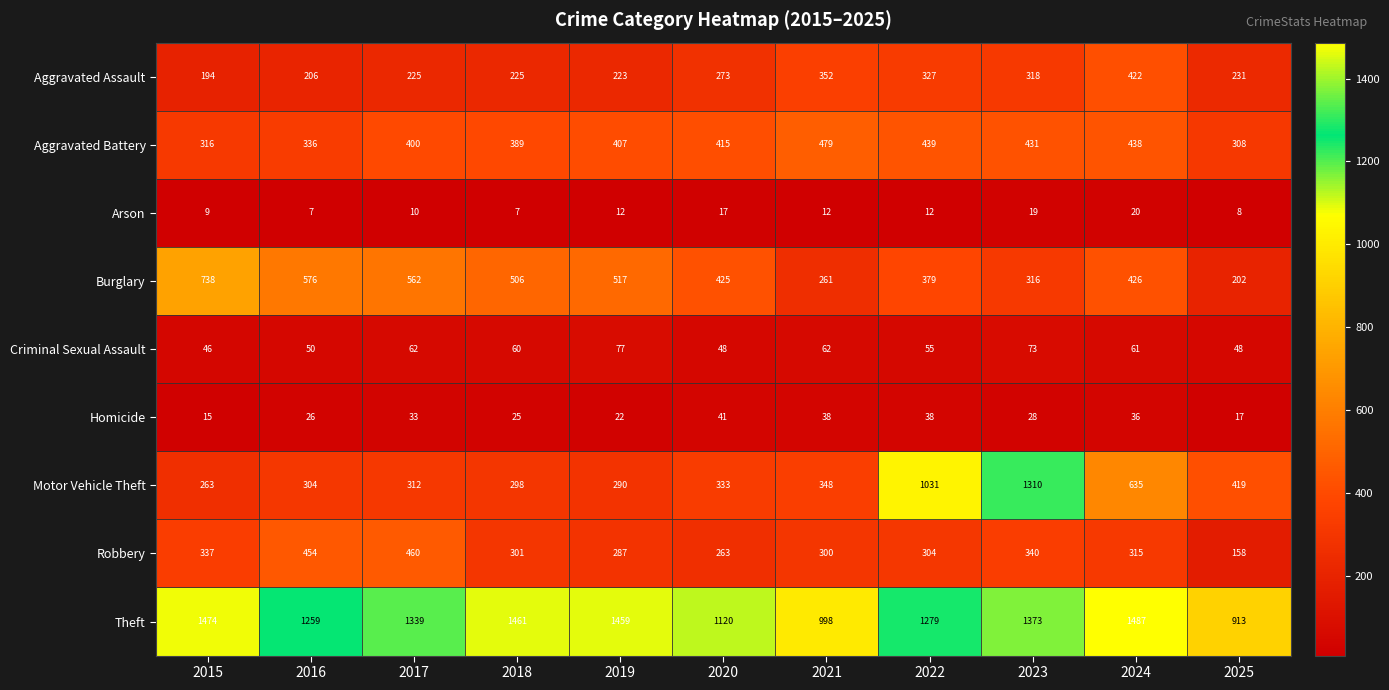

Rank the series by their maximum value, from highest to lowest.

Theft, Motor Vehicle Theft, Burglary, Aggravated Battery, Robbery, Aggravated Assault, Criminal Sexual Assault, Homicide, Arson